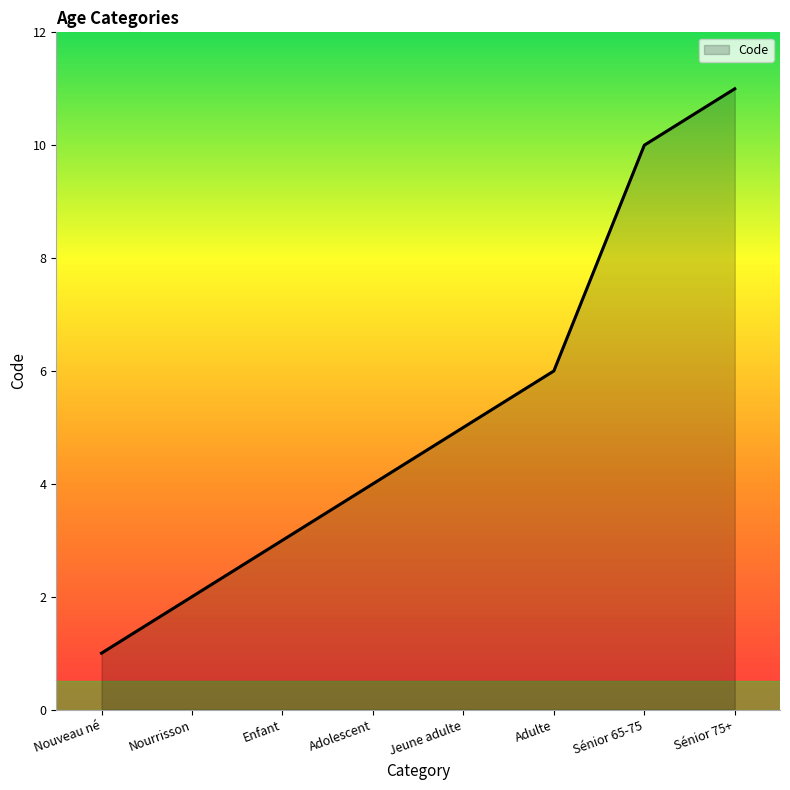

How many lines are shown in the chart?

1